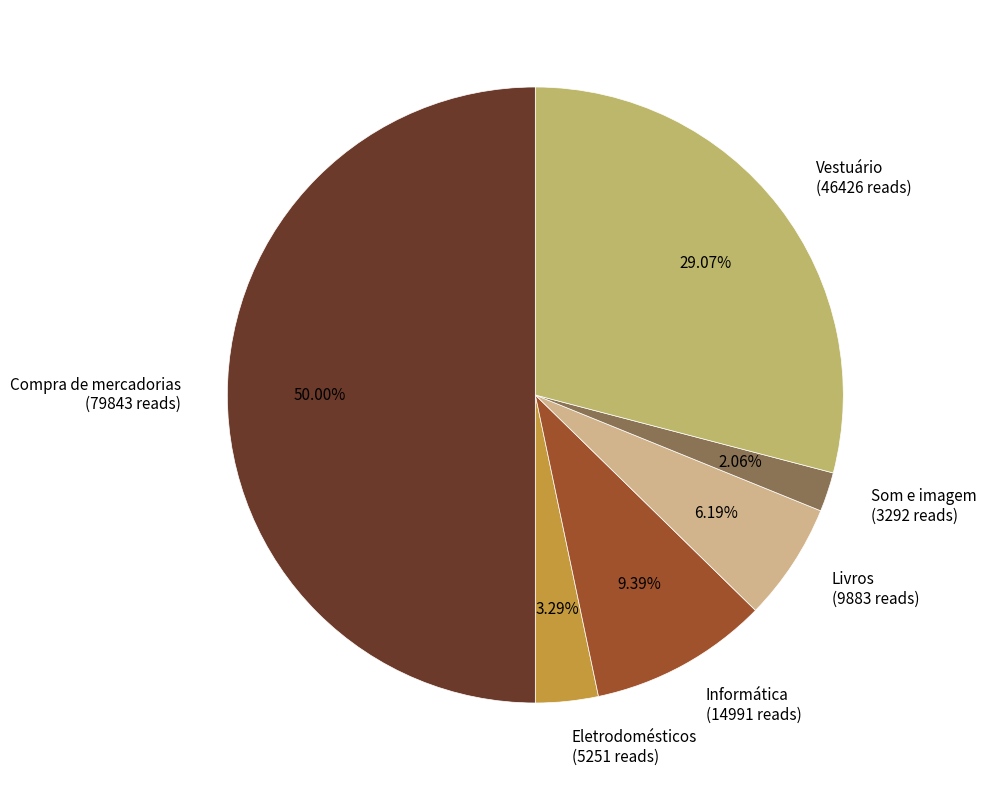

What percentage is the Eletrodomésticos slice, to the nearest percent?

3%